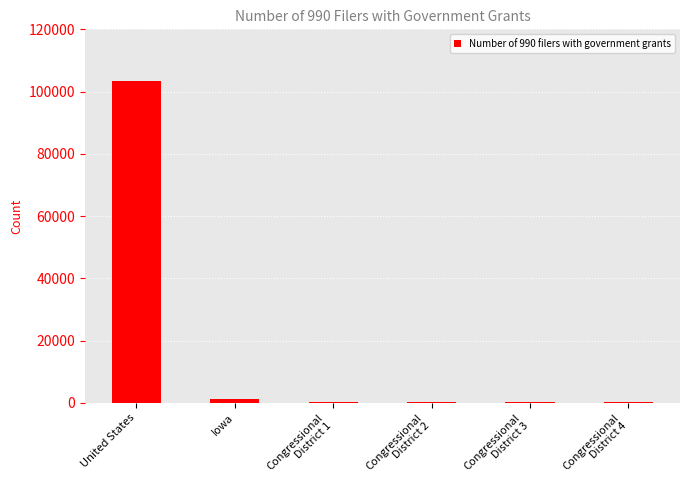

What is the sum of all values?

106063